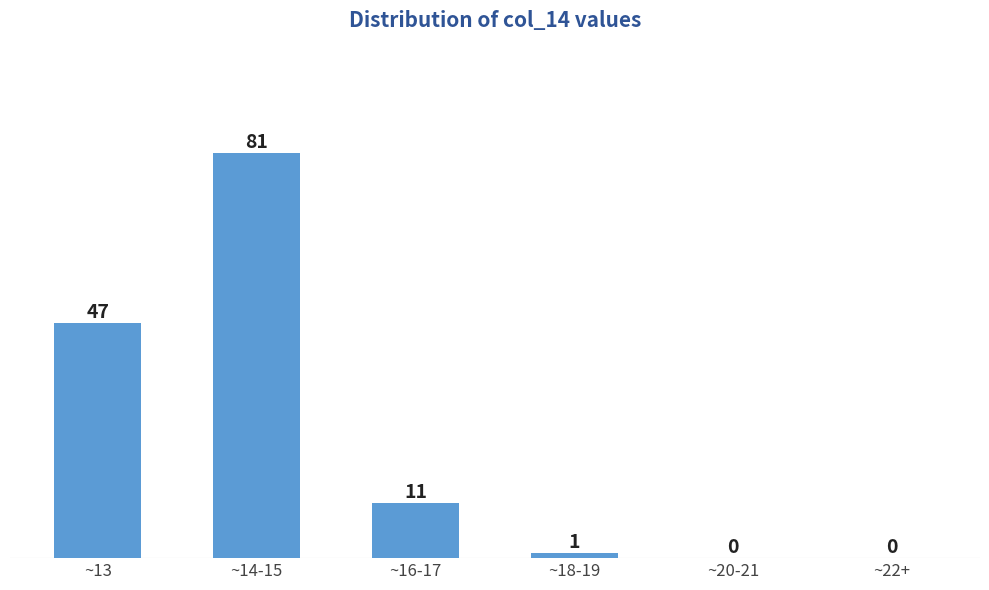

Reading left to right, transcribe all the data shown in this chart.

~13=47	~14-15=81	~16-17=11	~18-19=1	~20-21=0	~22+=0